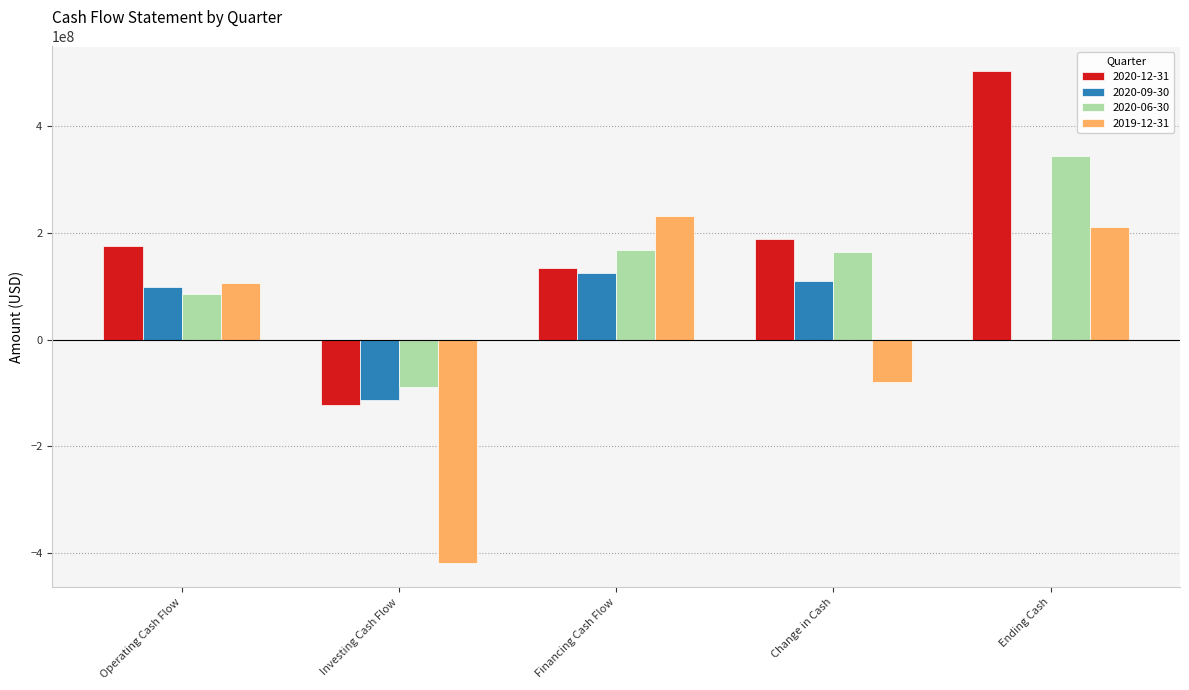

At which label does 2019-12-31 reach its peak?

Financing Cash Flow